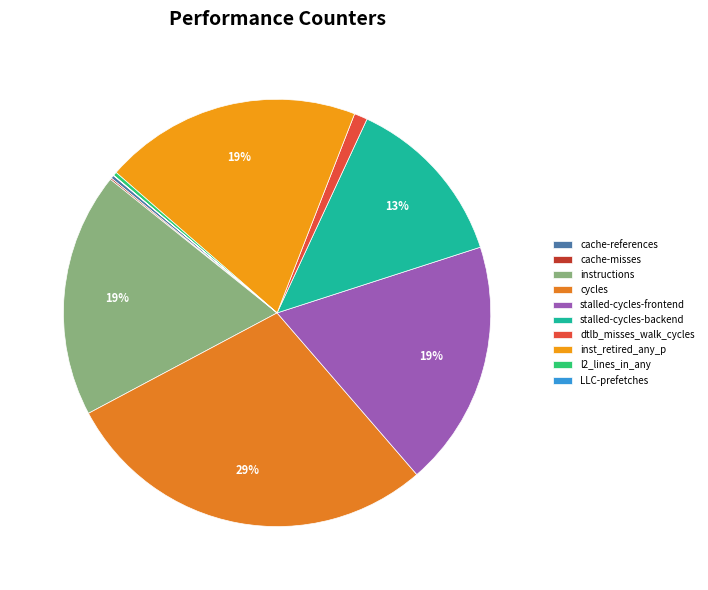

To the nearest percent, what is the average slice percentage?

10%